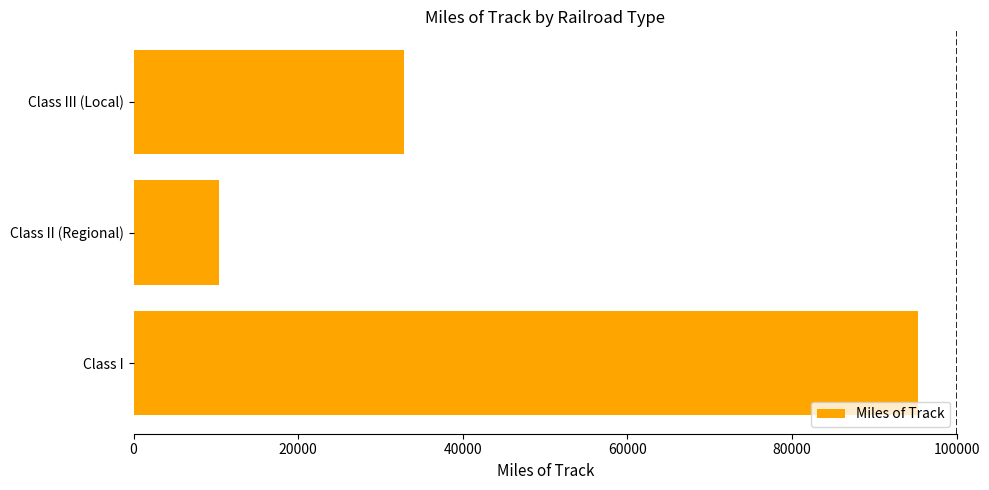

What is the change in value from Class I to Class III (Local)?

-62406